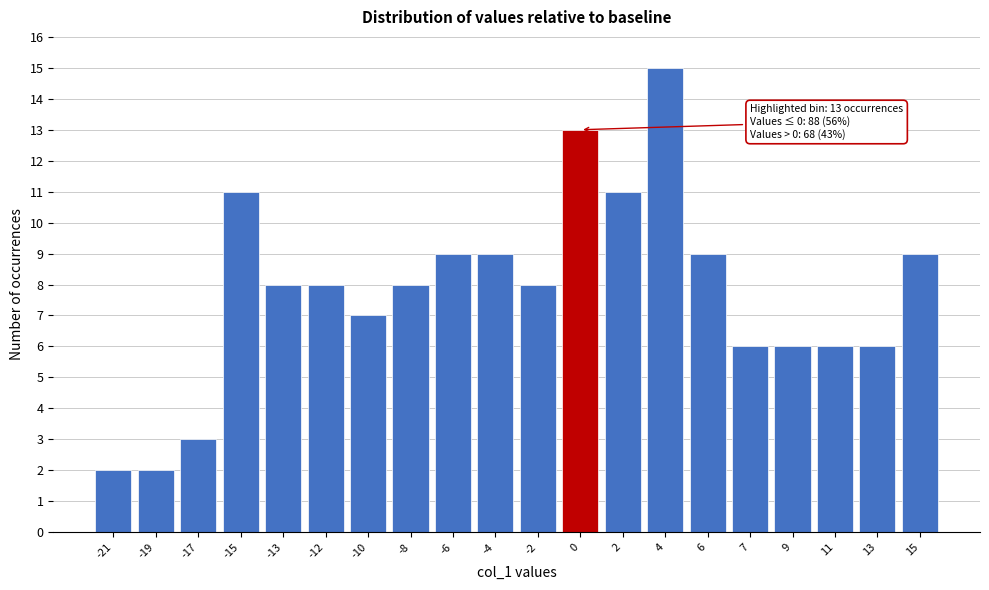

Reading right to left, transcribe all the data shown in this chart.

9	6	6	6	6	9	15	11	13	8	9	9	8	7	8	8	11	3	2	2